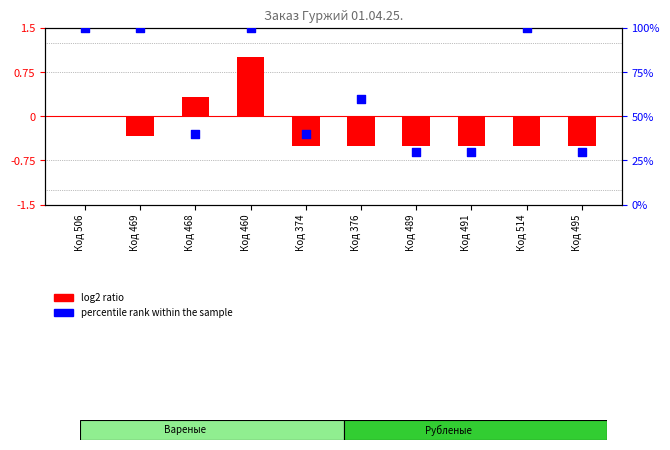

Which series has the largest total across all categories?

percentile rank within the sample